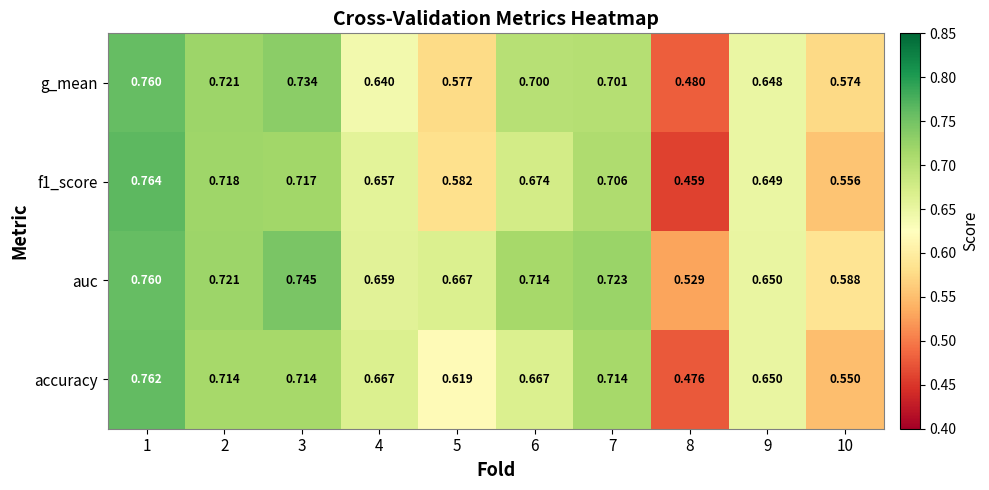

Is the value of f1_score at 3 greater than the value of auc at 7?

No